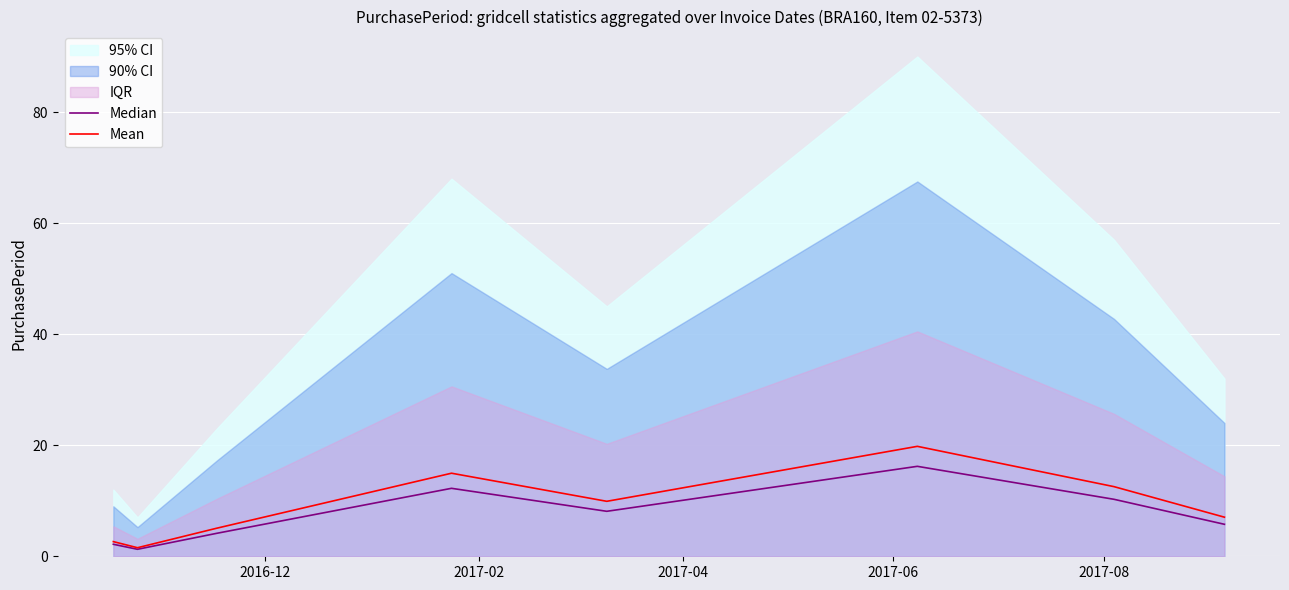

What is the highest value of the Median series?

16.2